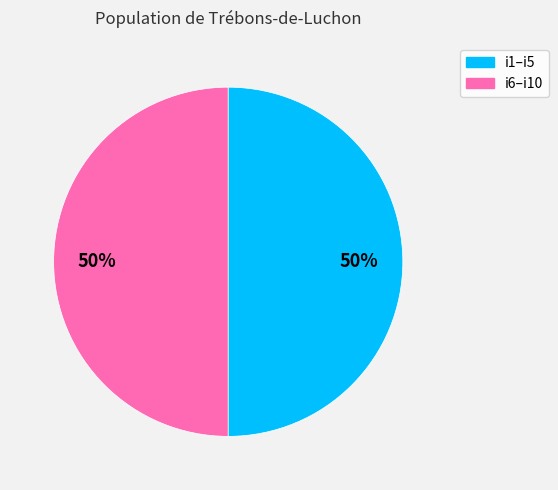

How many segments does this pie chart have?

2